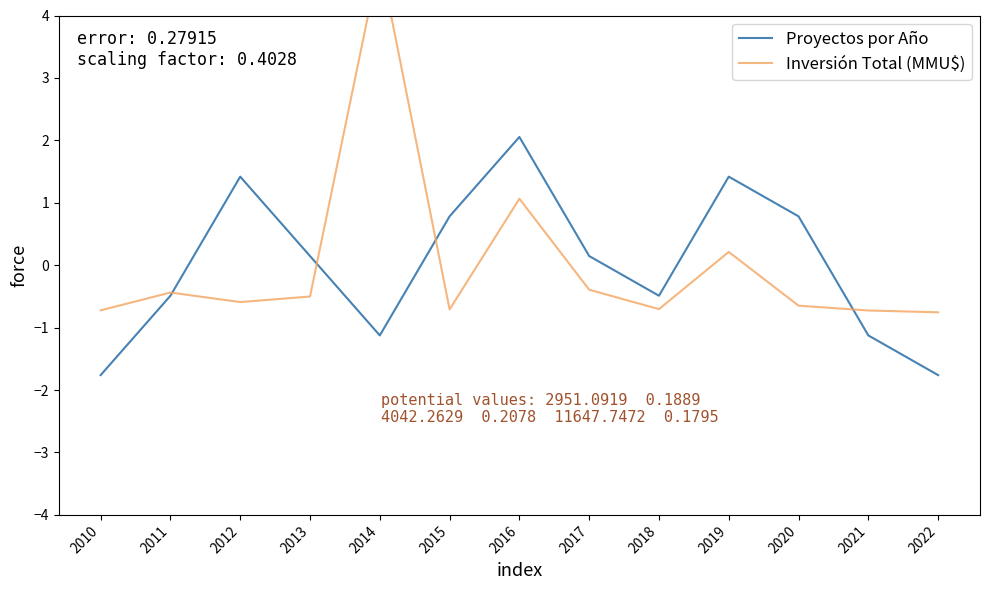

List the series in order of their overall mean, lowest first.

Proyectos por Año, Inversión Total (MMU$)